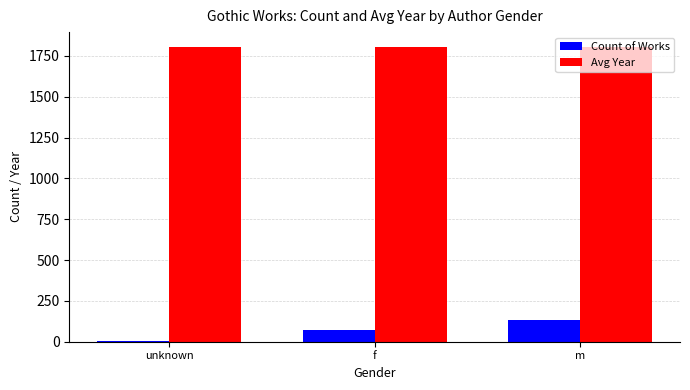

Which series changed the most between unknown and m?

Count of Works